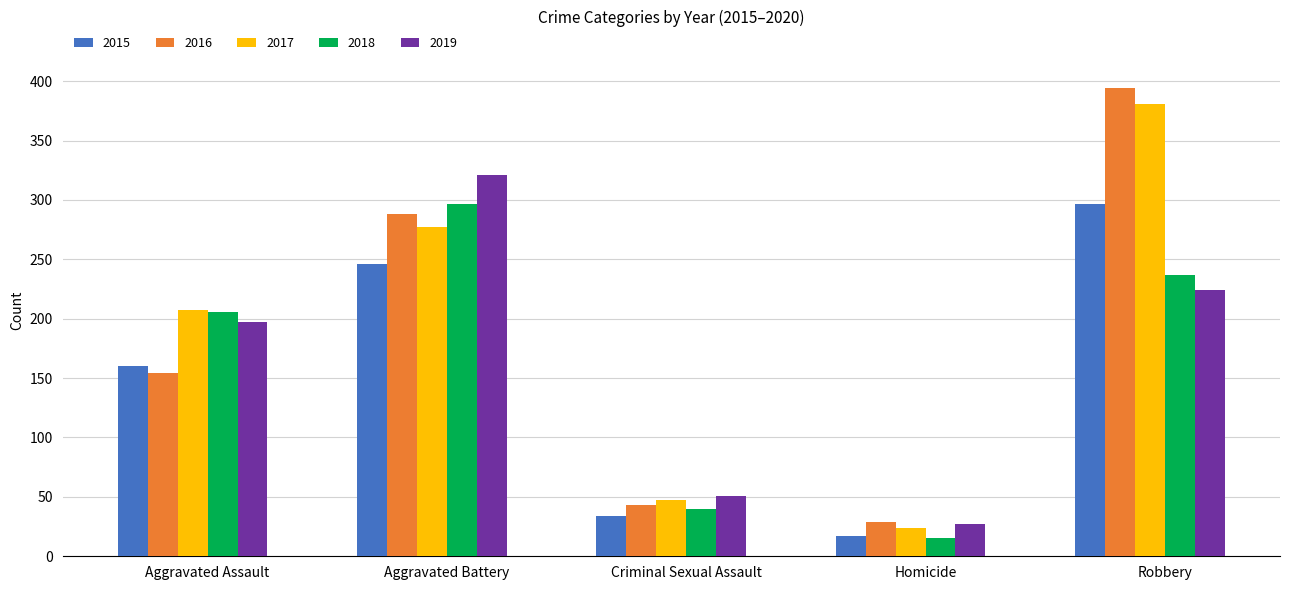

At how many categories does at least one series exceed 138?

3